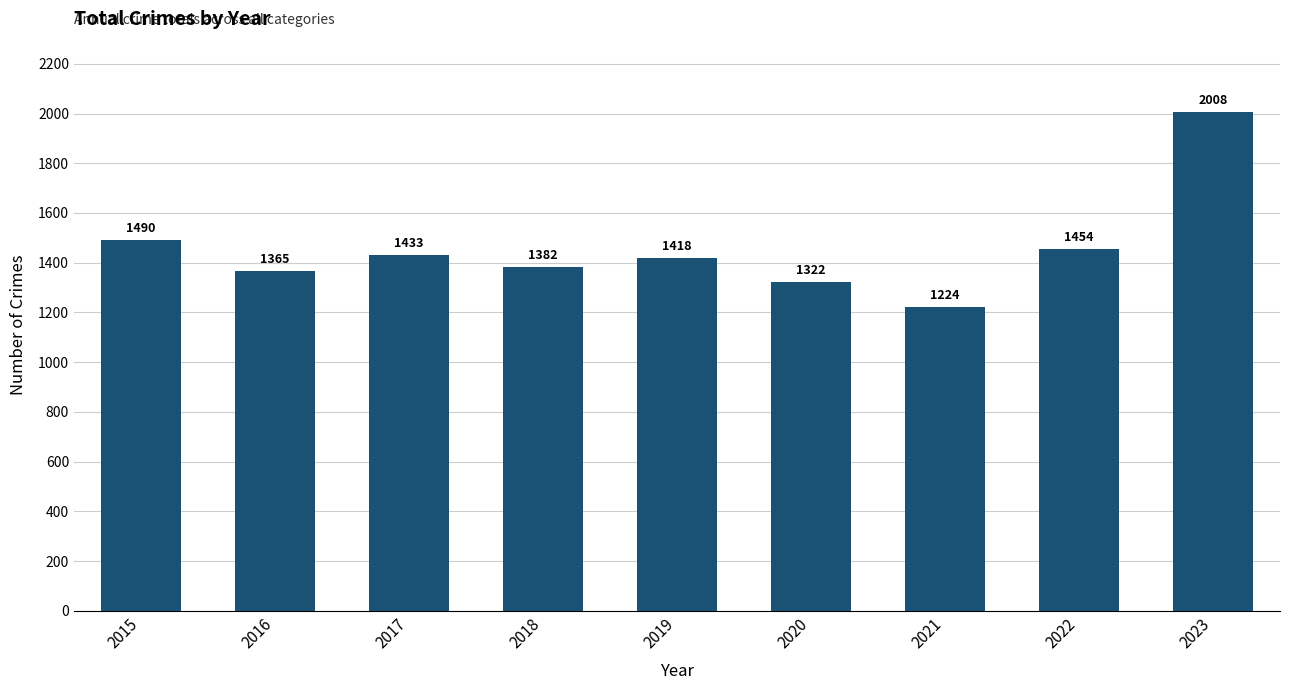

Reading right to left, list all the values displayed in this chart.

2008	1454	1224	1322	1418	1382	1433	1365	1490